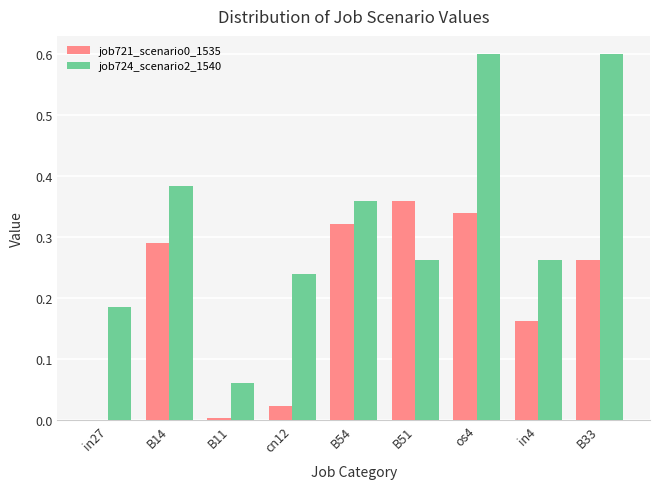

How many categories are shown in the chart?

9